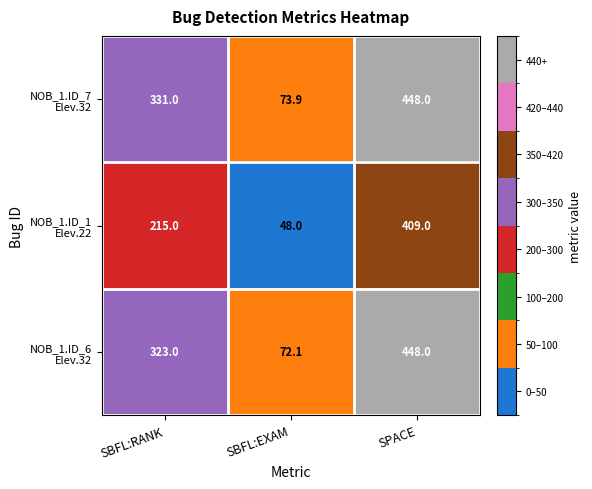

Which category has the lowest value across all series?

SBFL:EXAM